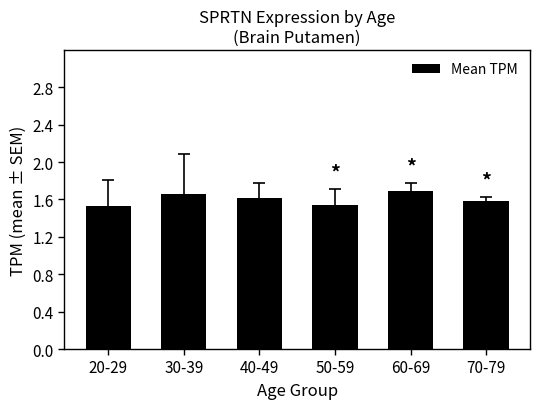

At which category does the chart reach its peak across all series?

60-69